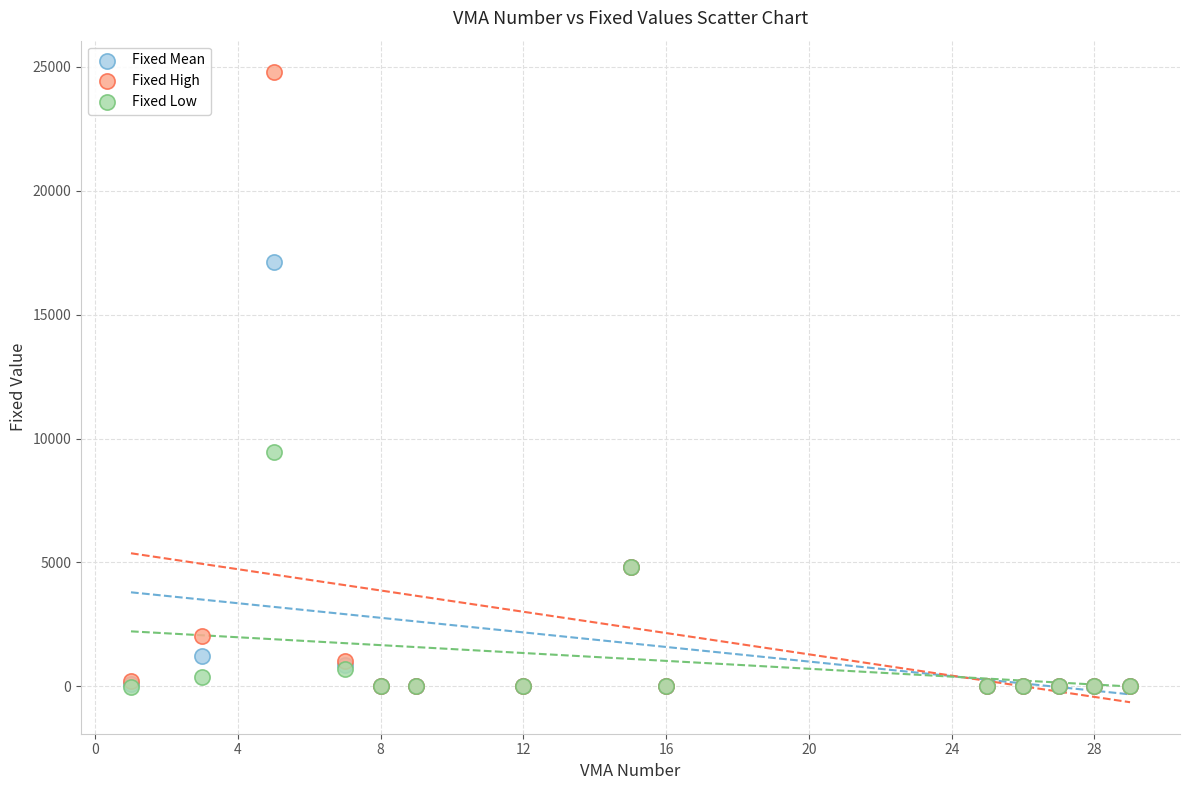

In the Fixed Mean series, what Y value is closest to 8564?

4807.8